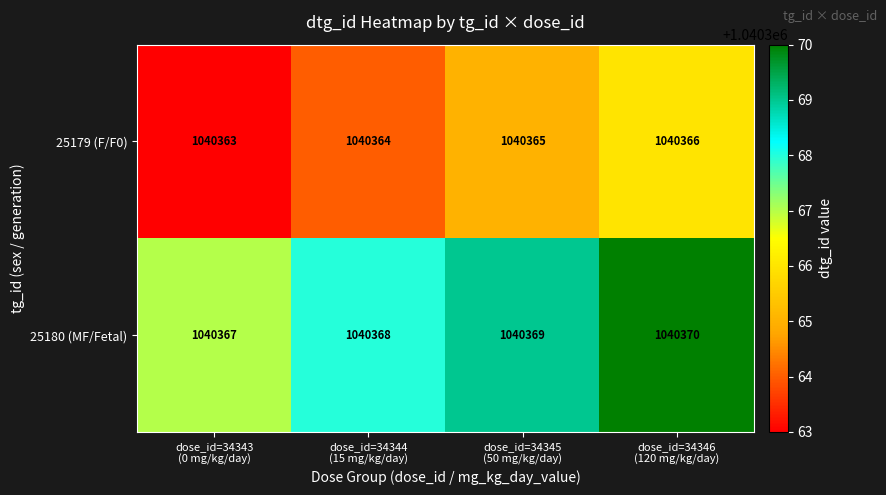

What is the sum of all 25180 (MF/Fetal) values?

4161474